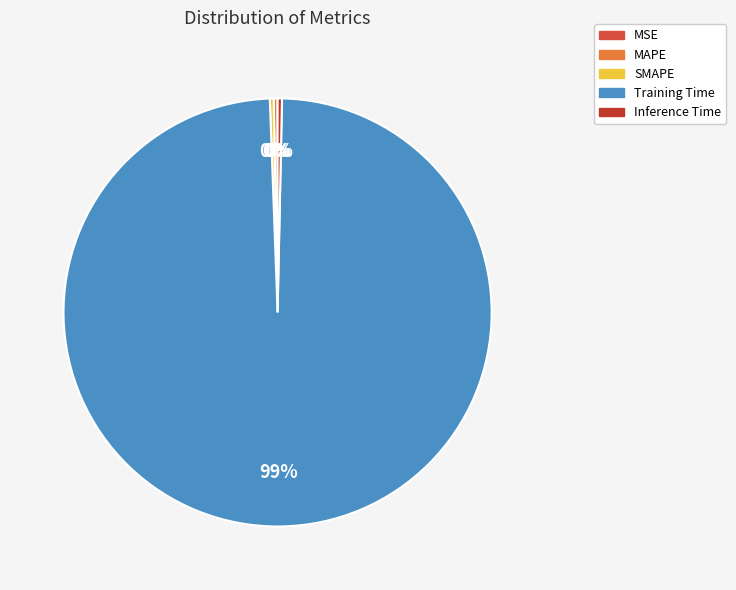

Does SMAPE represent more than half of the total?

No